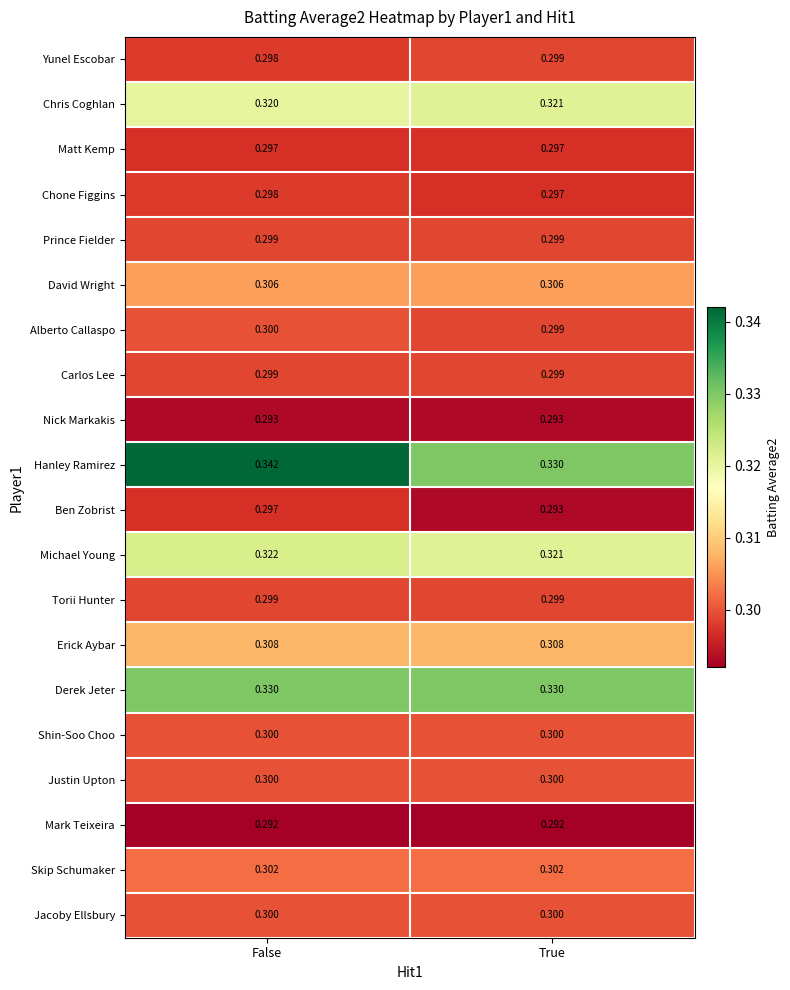

At which category is the sum across all series the highest?

False